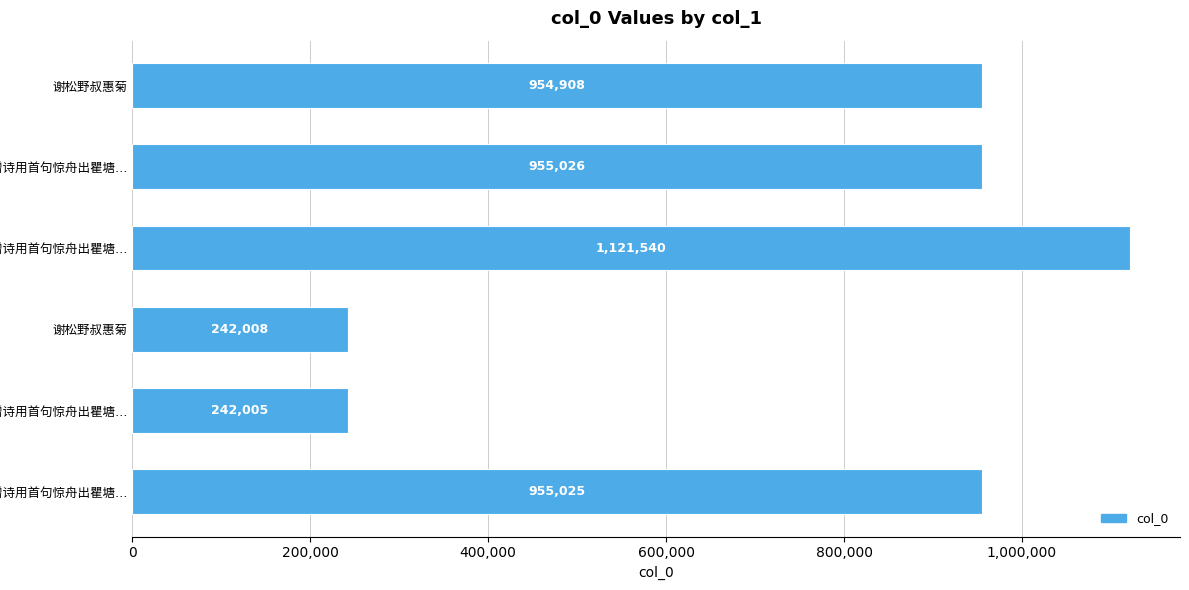

What is the difference between the maximum and minimum values?

879535